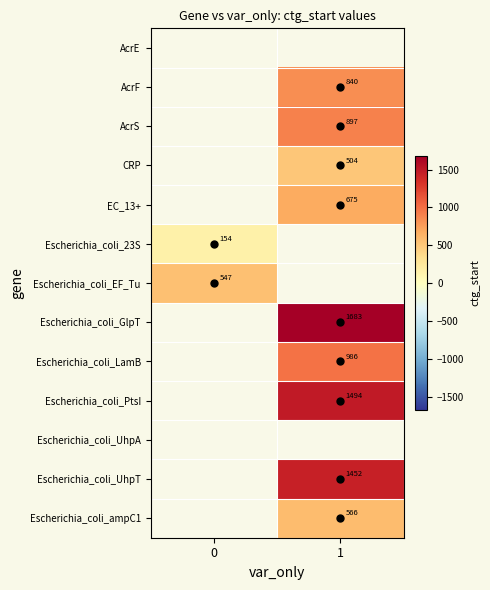

The Escherichia_coli_PtsI series shows 1494.0 at 1. True or false?

True